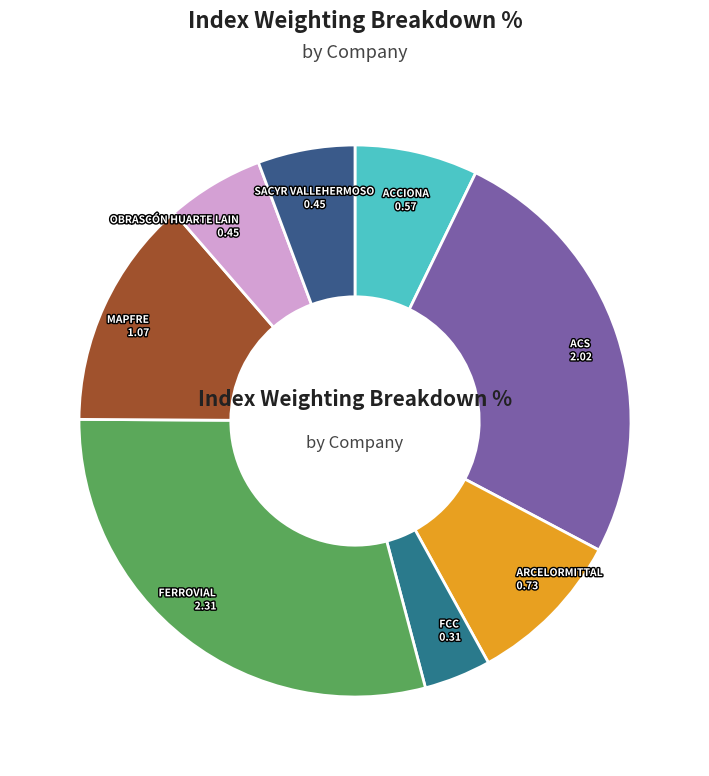

To the nearest percent, what is the average slice percentage?

12%